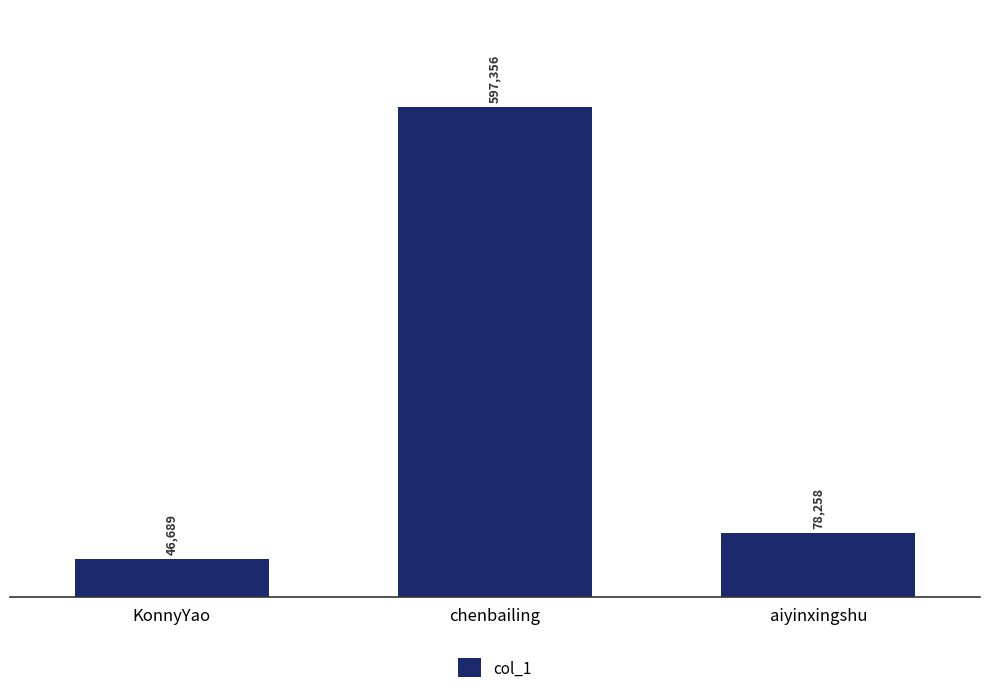

How many bars are there in total?

3